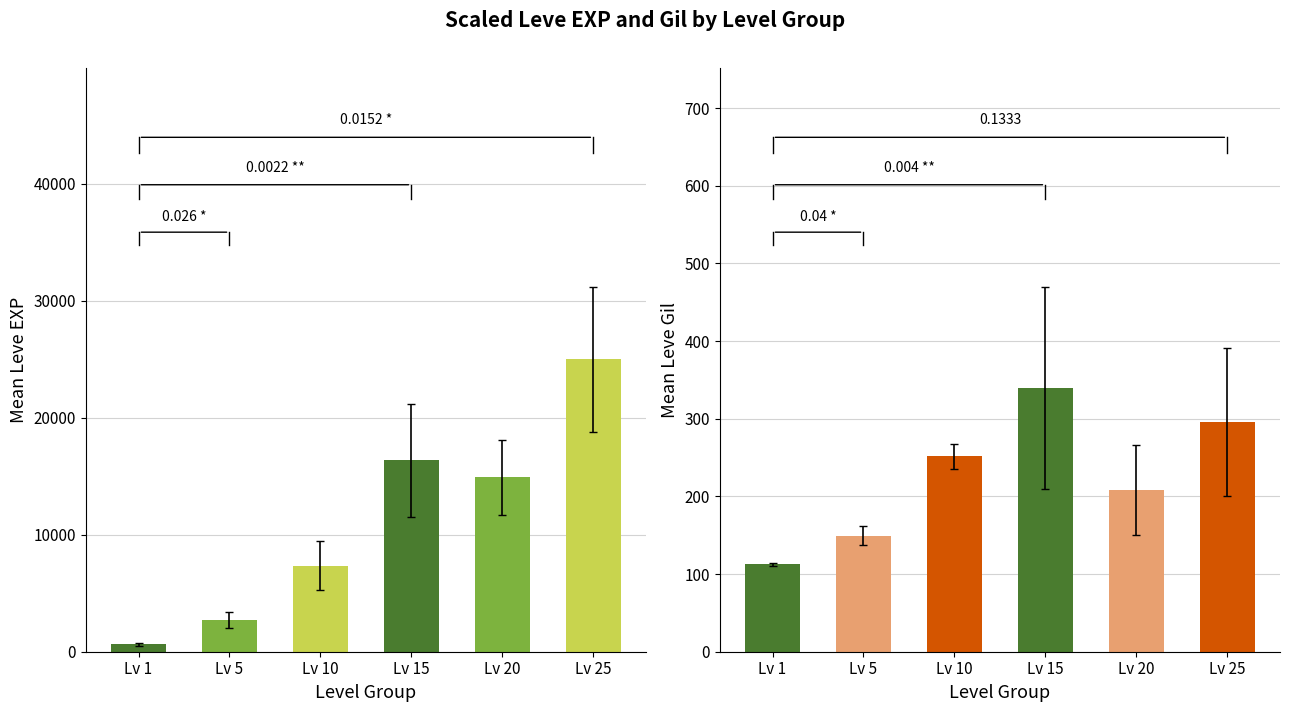

At which category is the sum across all series the highest?

Lv 25